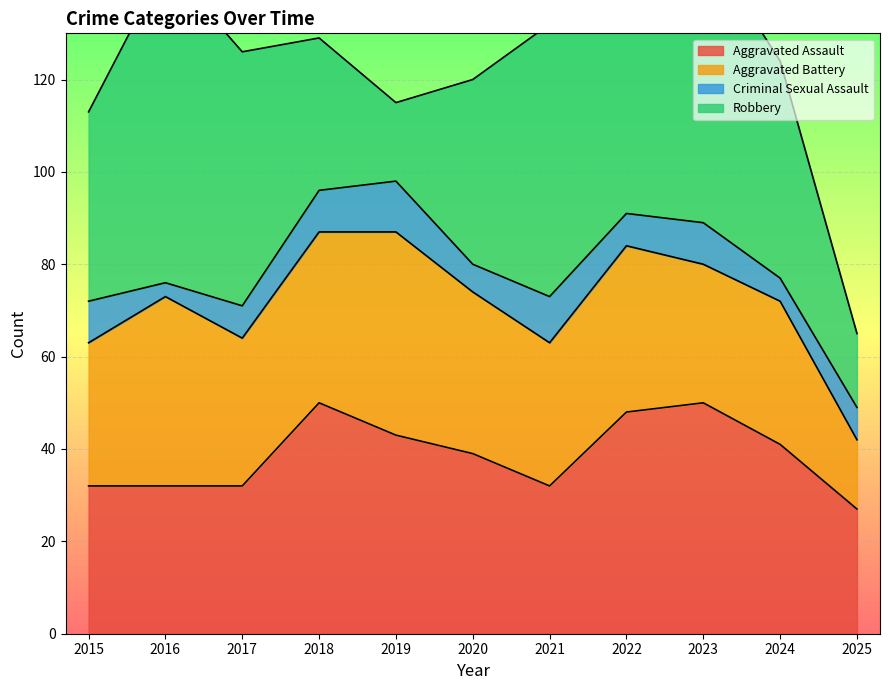

Where is the first local maximum for Aggravated Assault?

2018